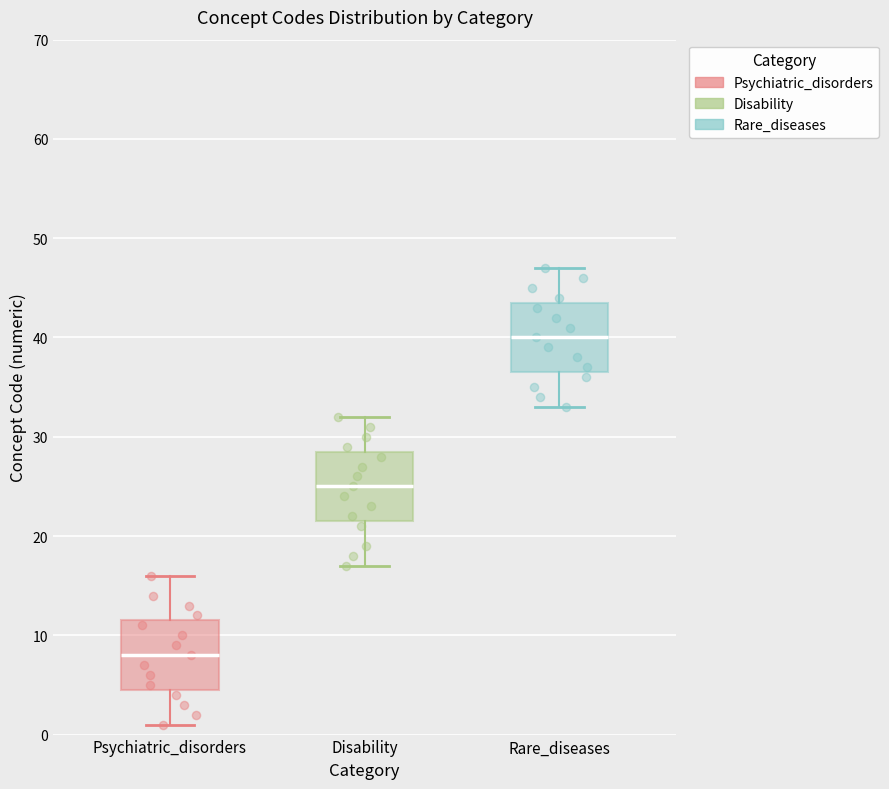

Which box has the highest median line?

Rare_diseases